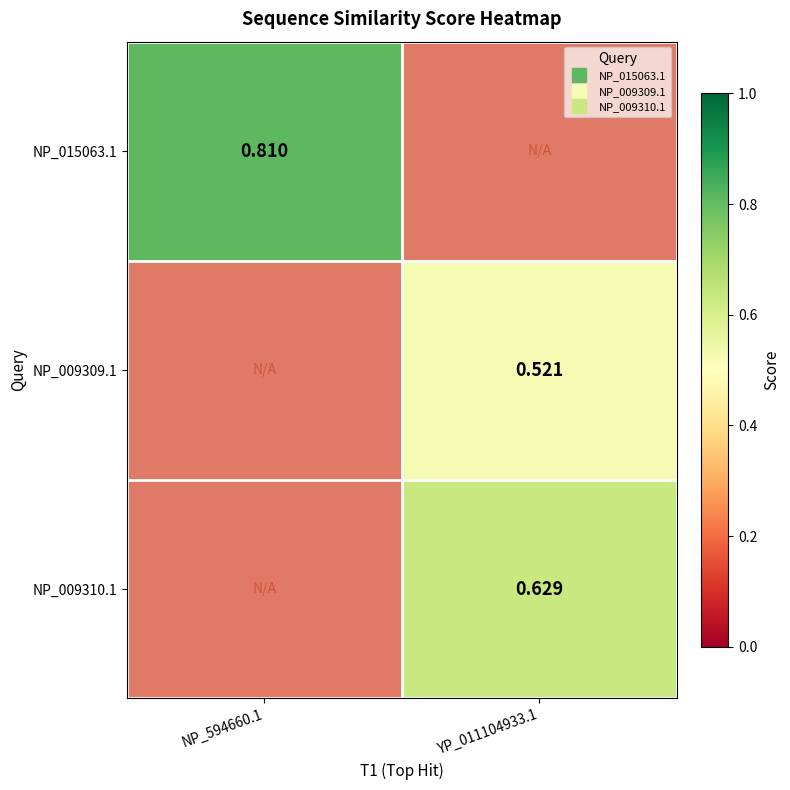

How many data points does each series have?

2